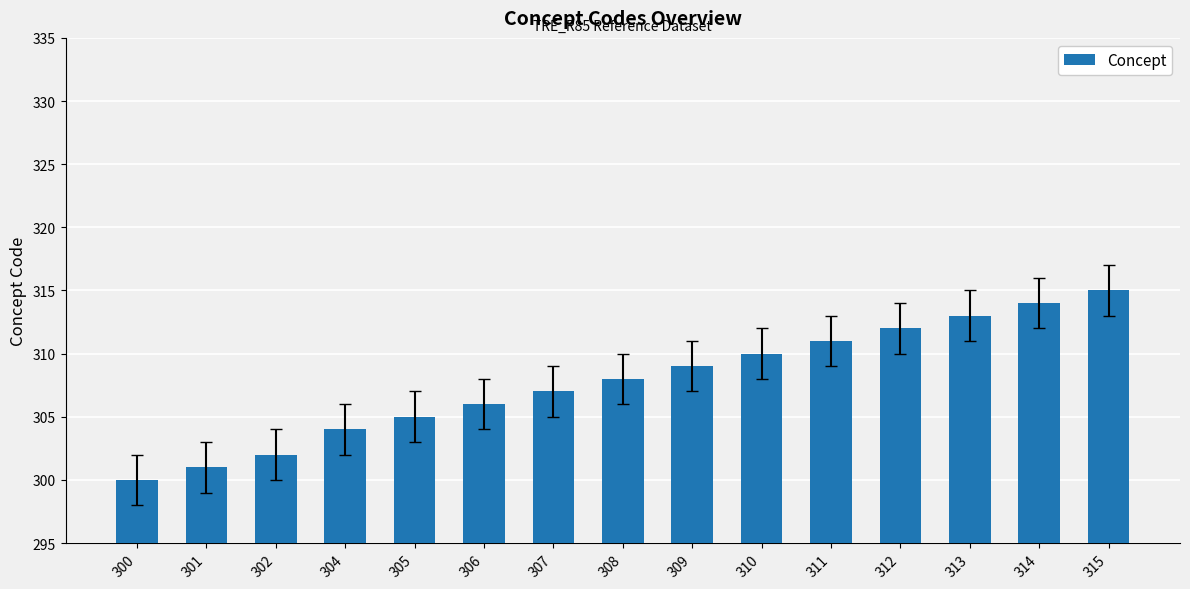

What is the ratio of the value at 311 to the value at 313?

1.0